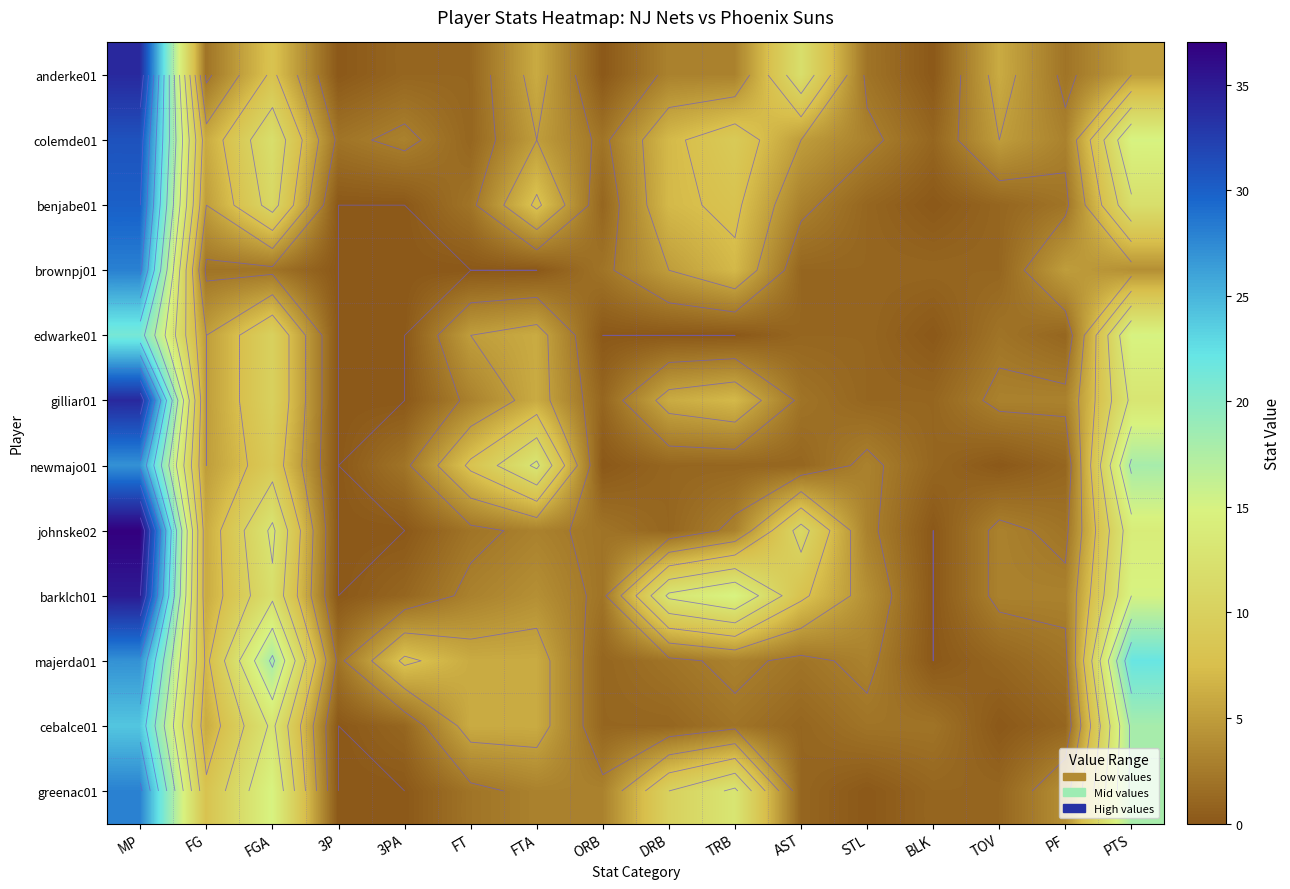

True or false: anderke01 has a value of 0 at 3PA.

False